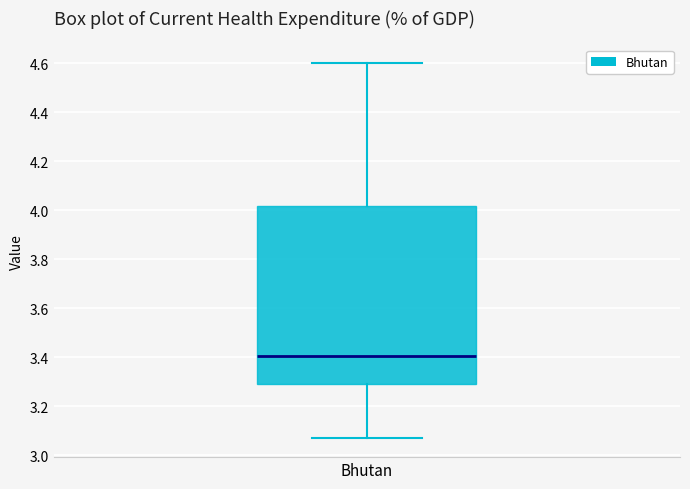

Read this box plot against the y-axis: the position of the median line, the range covered by the box, and the ends of both whiskers. The values are not printed on the chart, so give them approximately, as read against the axis.

median 3.40, box 3.28 to 4.02, whiskers 3.06 to 4.60